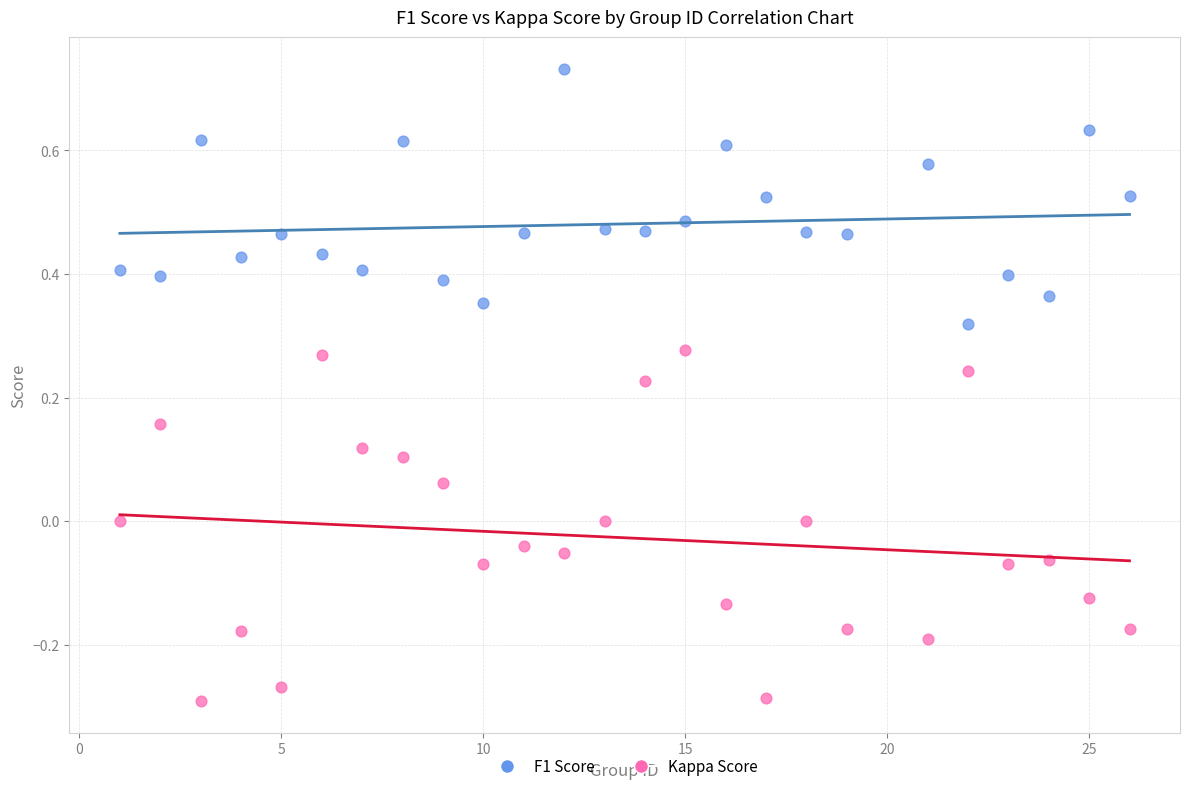

Across all data points, what is the range of X values (max minus min)?

25.0